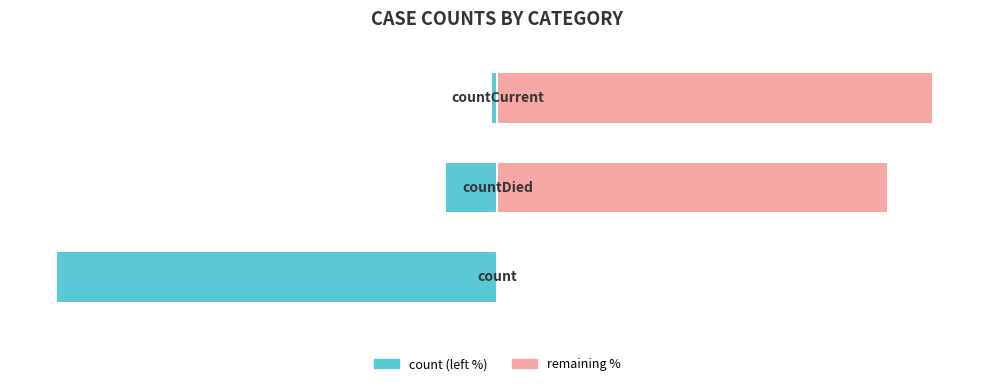

What is the sum of the percentage remaining values at 0 and 2?

98.8